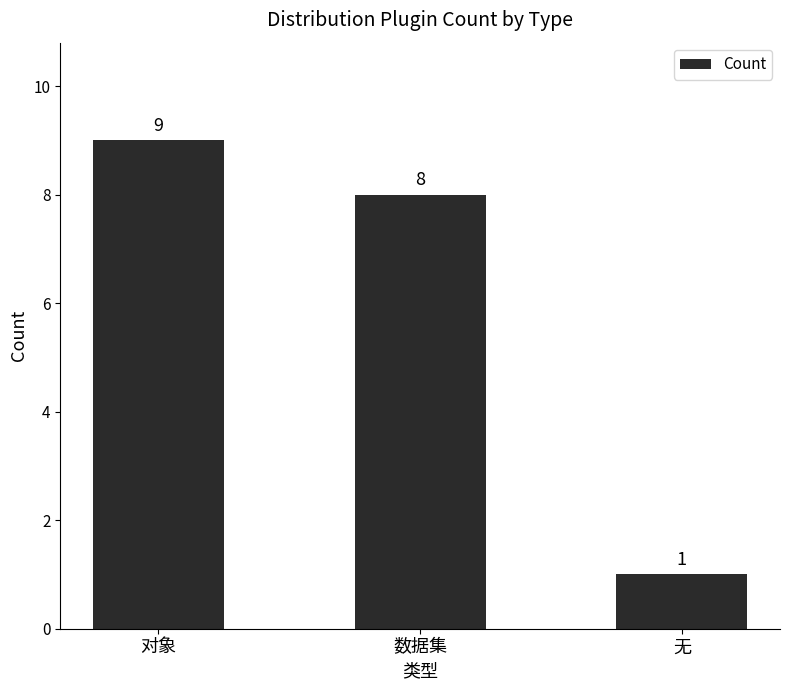

Which category has the lowest value across all series?

无